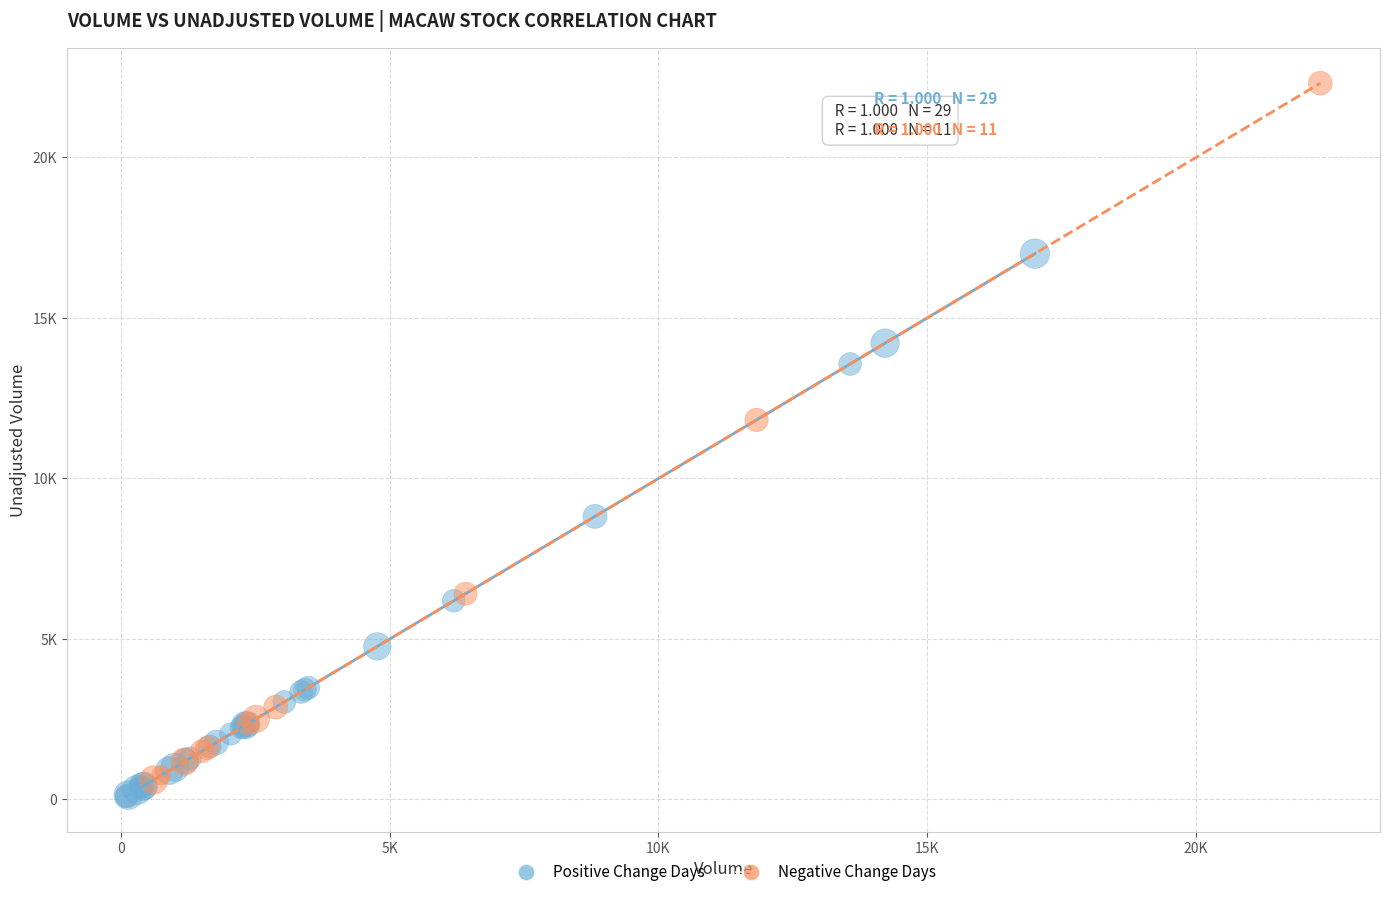

Which series has the widest spread of Y values?

Negative Change Days